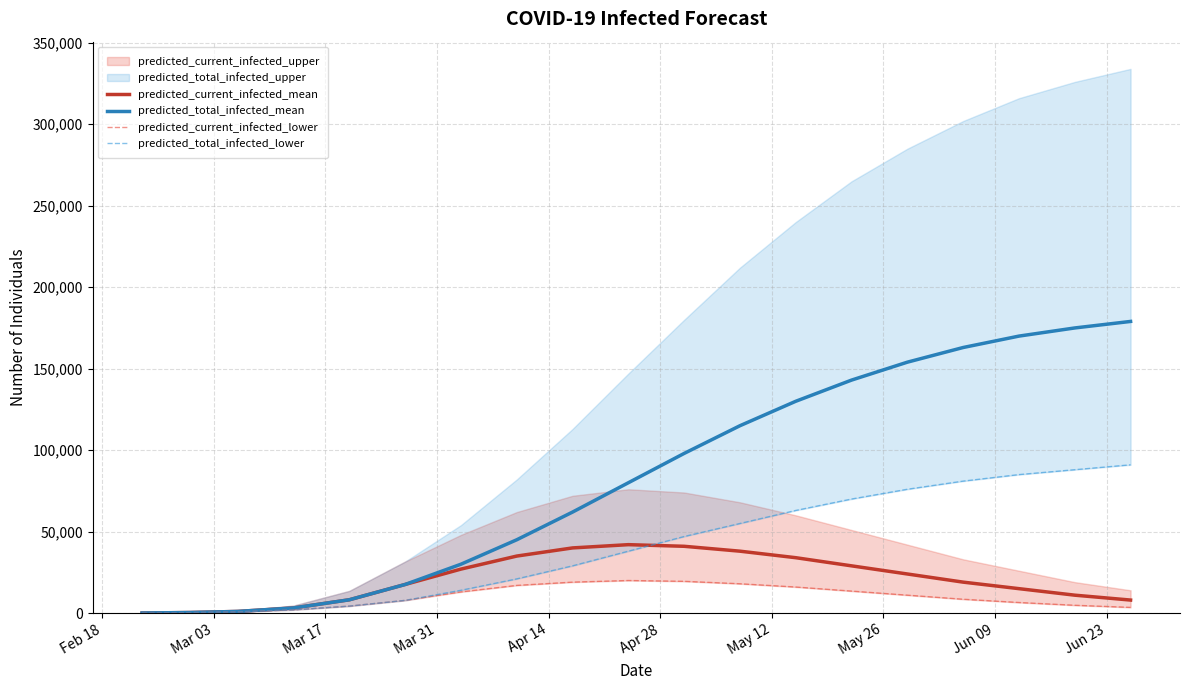

How many data points in predicted_total_infected_lower are above 38000?

9